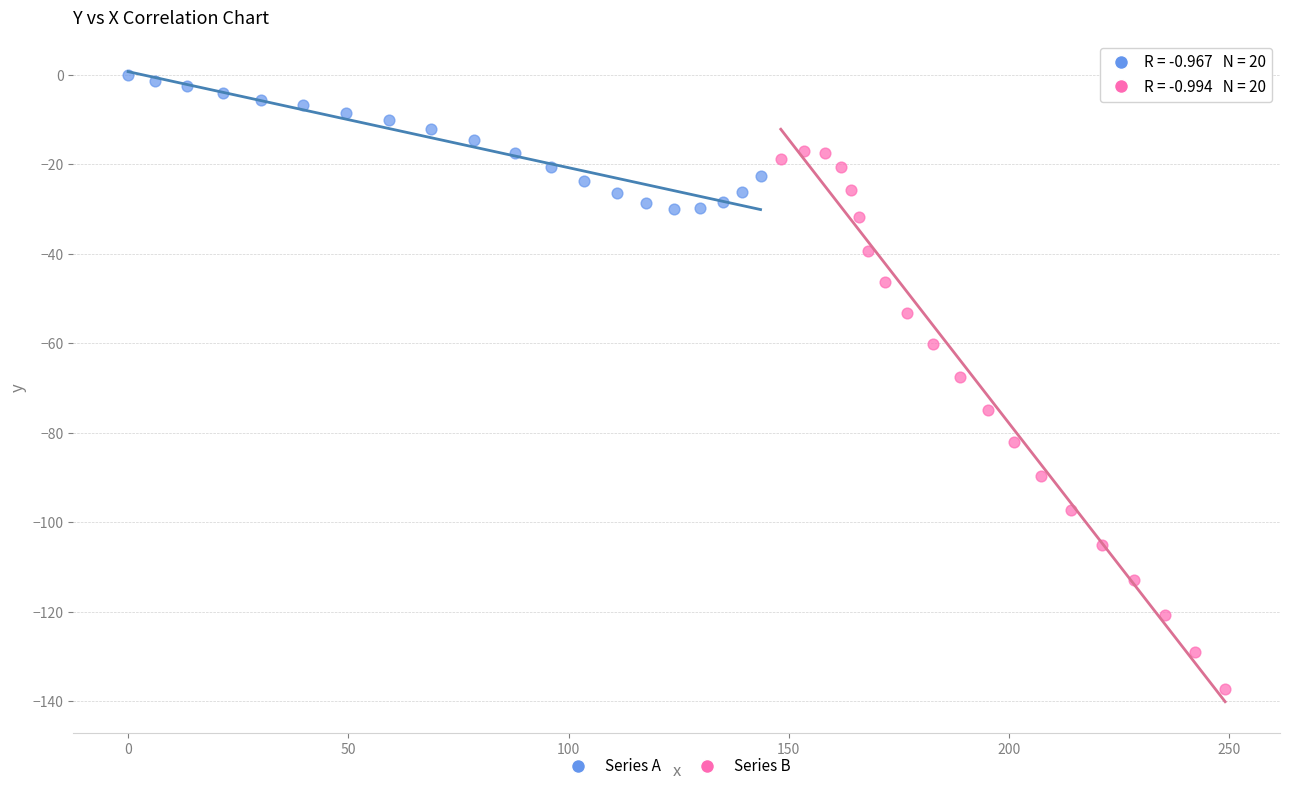

Which series contains the highest Y value?

Series A